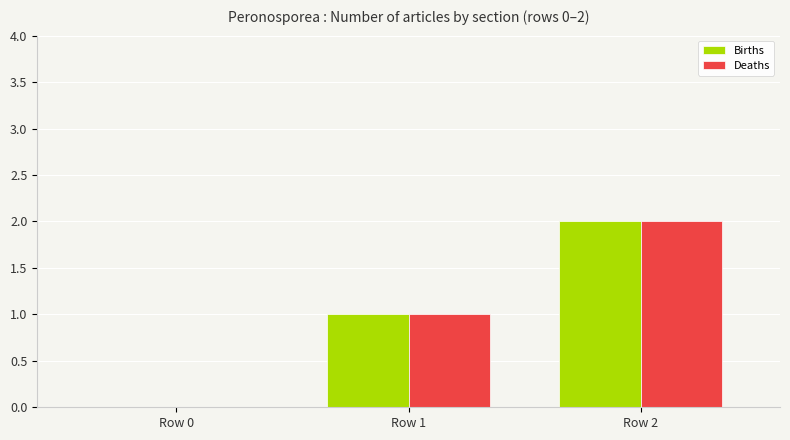

The value of Births at Row 1 is 0. True or false?

False